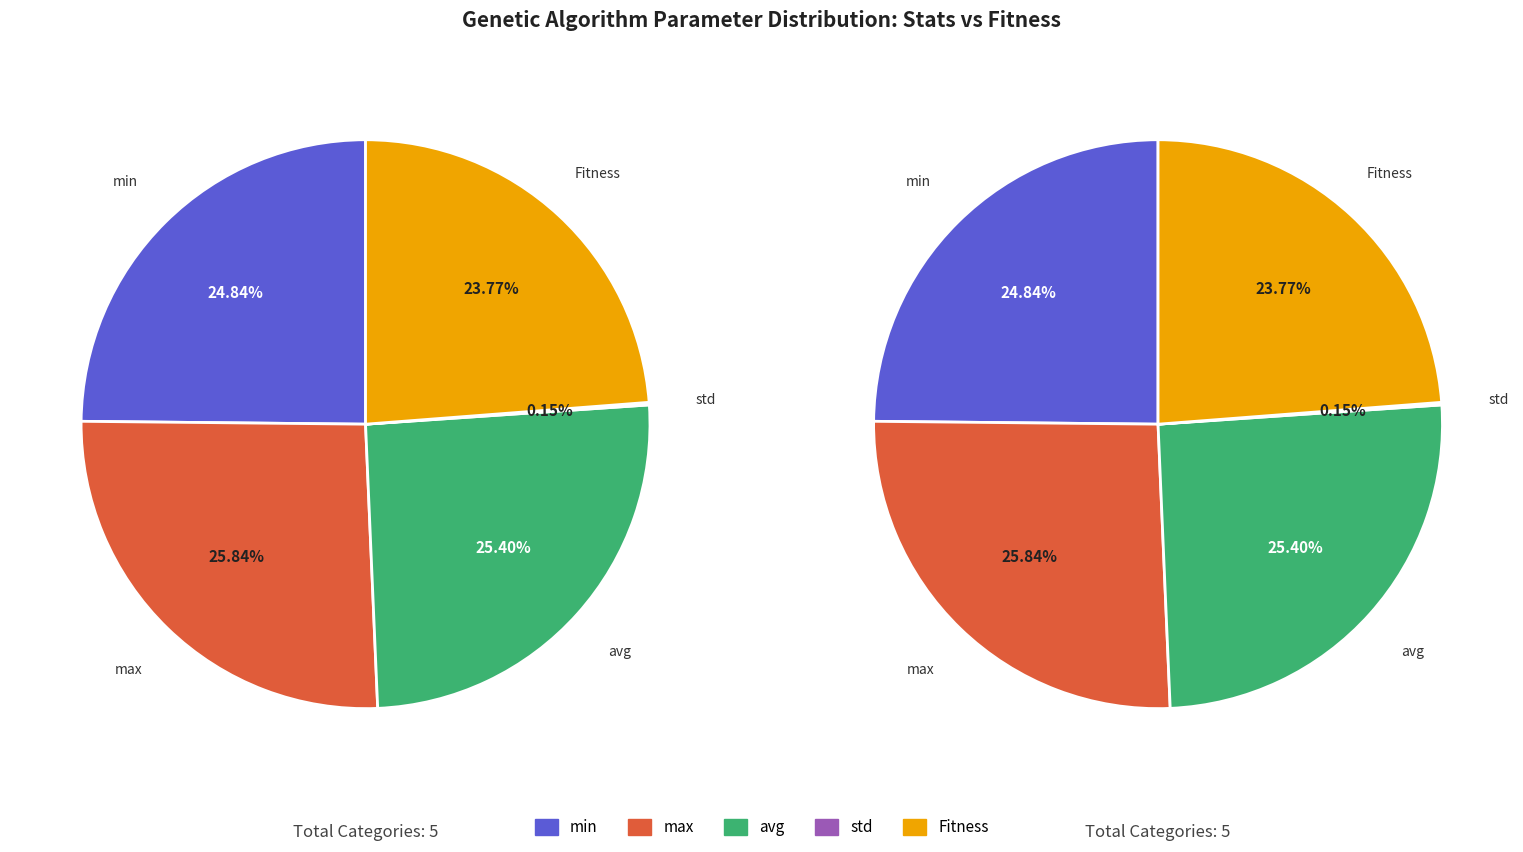

What is the total percentage of Fitness and max?

49.6%